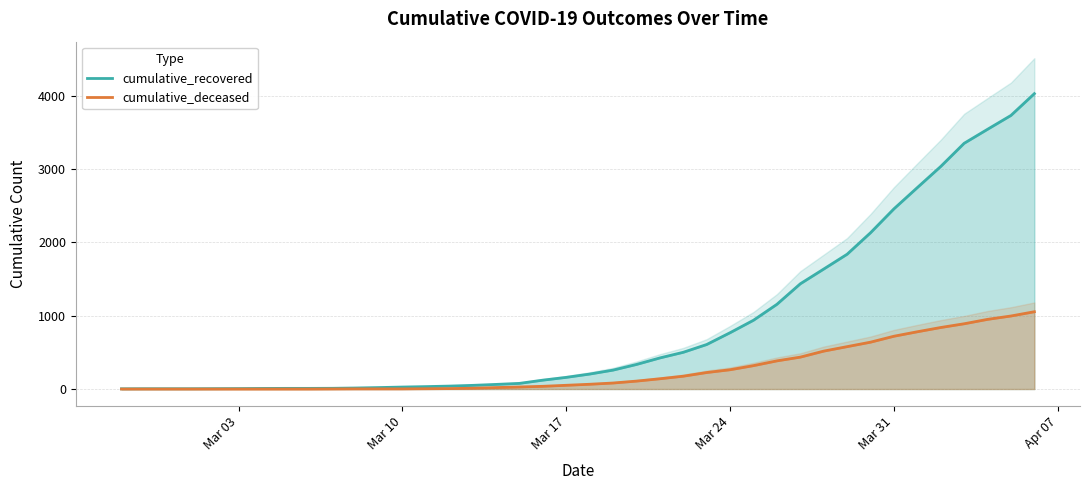

What is the difference between the maximum and minimum values in the cumulative_recovered series?

4025